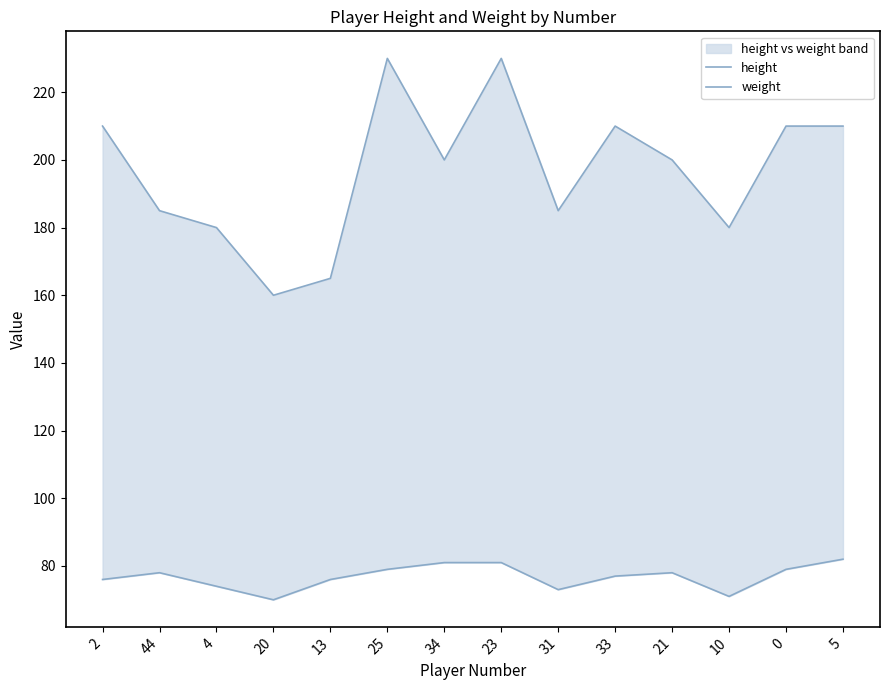

At how many categories does at least one series exceed 81?

14